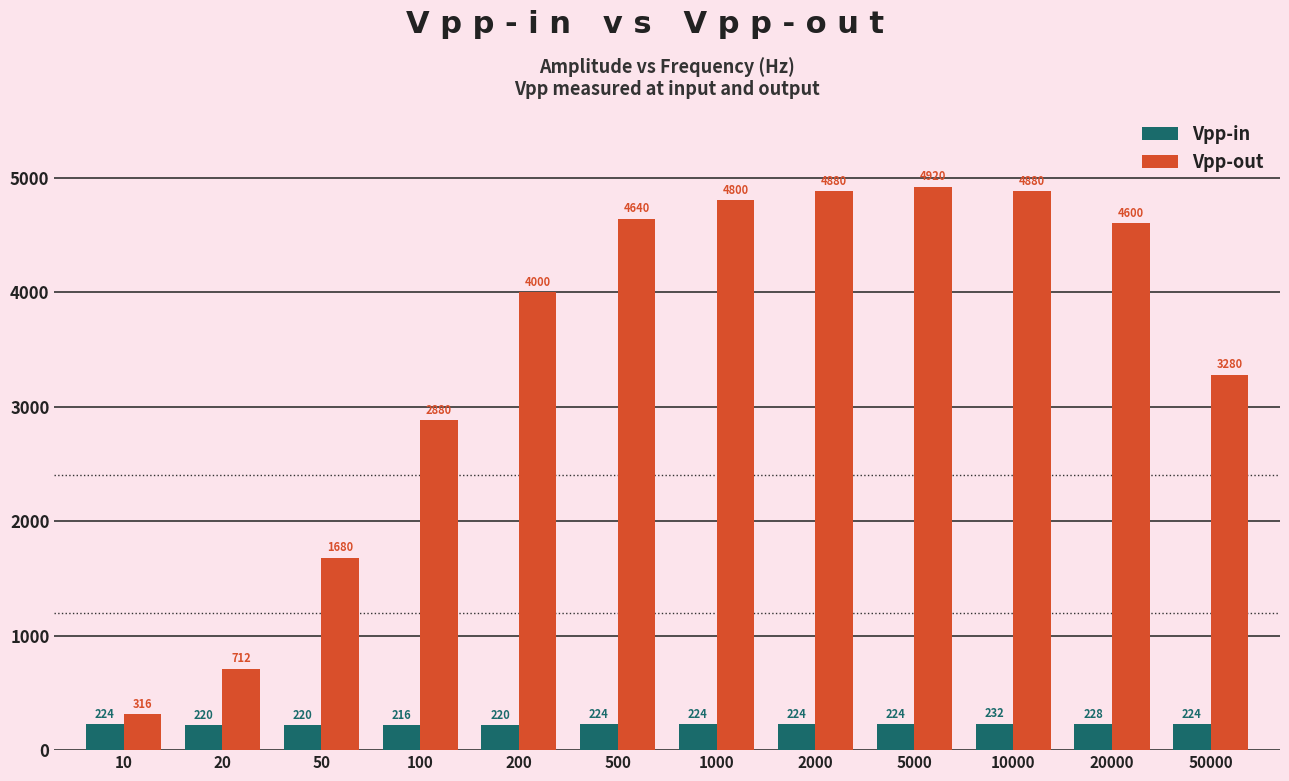

Rank the series at 20000 from highest to lowest value.

Vpp-out, Vpp-in